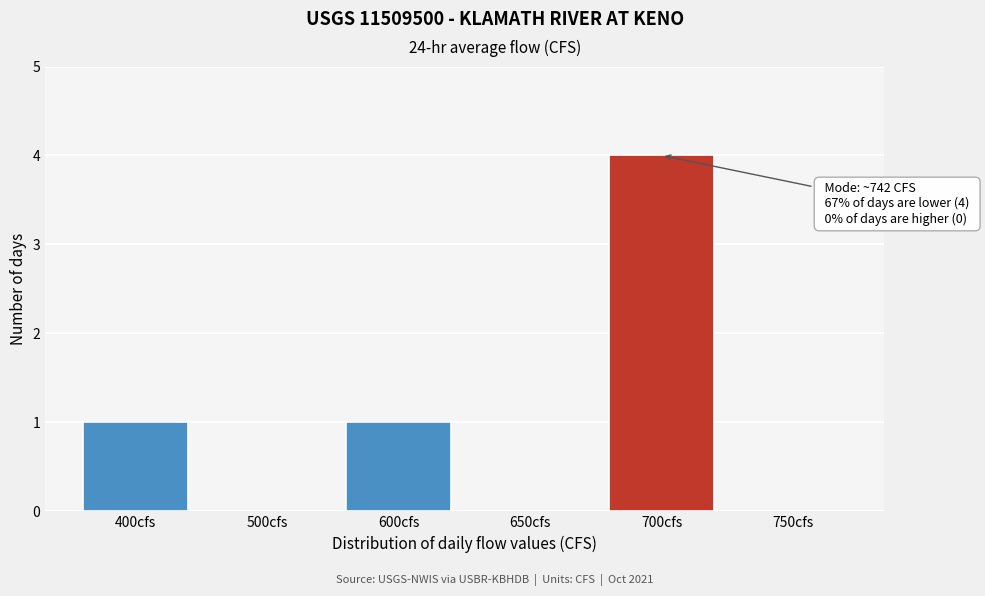

Reading left to right, what are all the values shown in this chart?

400cfs=1	500cfs=0	600cfs=1	650cfs=0	700cfs=4	750cfs=0